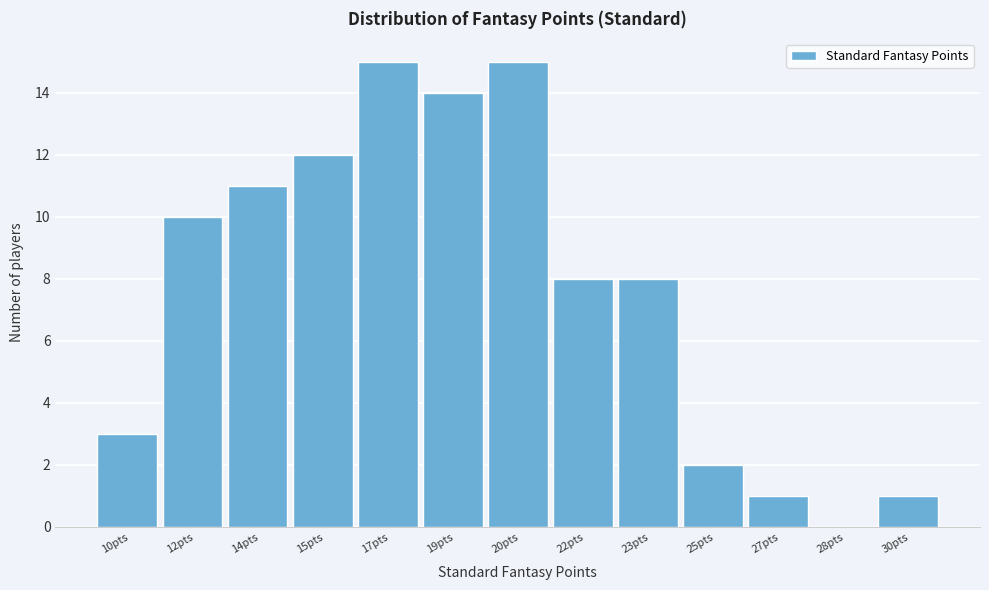

Reading left to right, extract all data points from this chart.

10pts=3	12pts=10	14pts=11	15pts=12	17pts=15	19pts=14	20pts=15	22pts=8	23pts=8	25pts=2	27pts=1	28pts=0	30pts=1